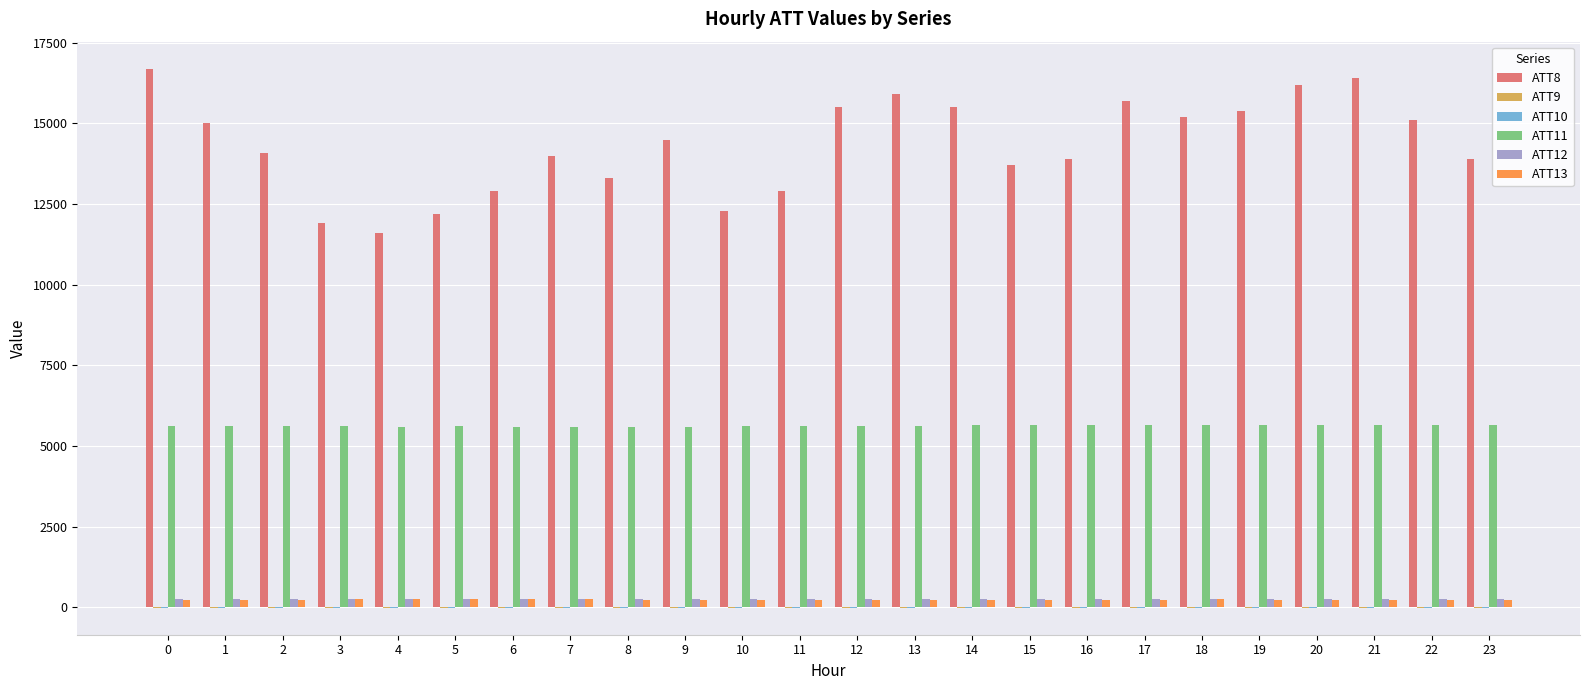

Which series has the largest range (max minus min)?

ATT8